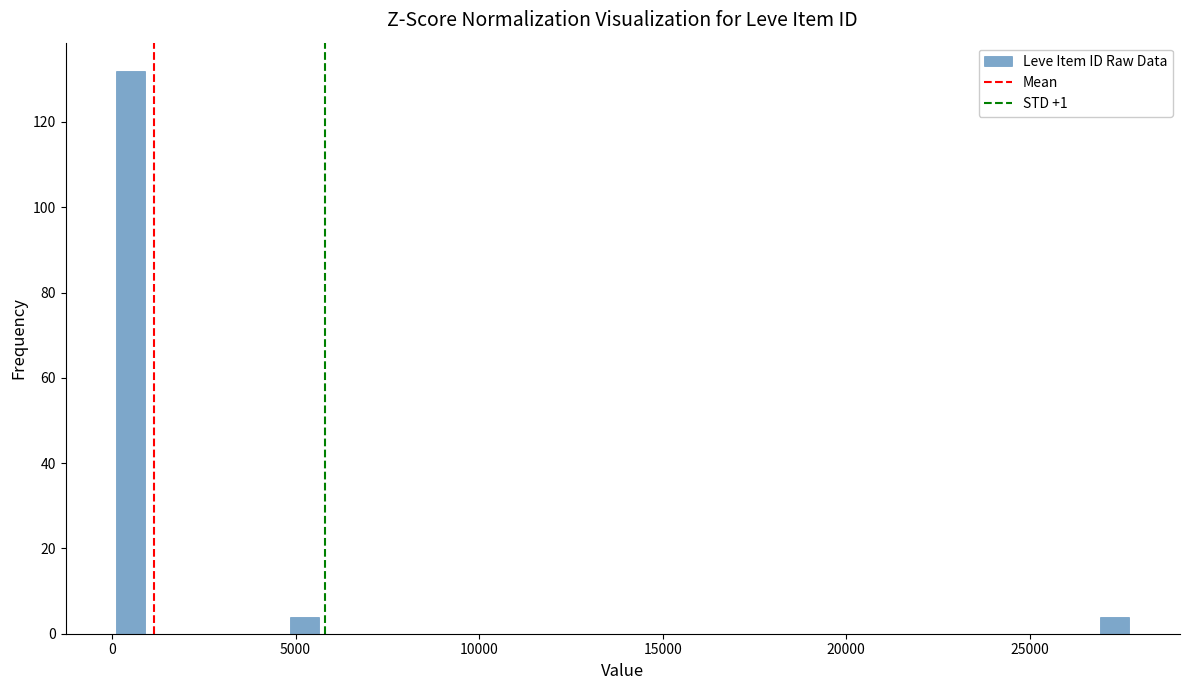

Around what value on the x-axis is the tallest bar? Give the approximate position of its centre, as read against the axis.

500